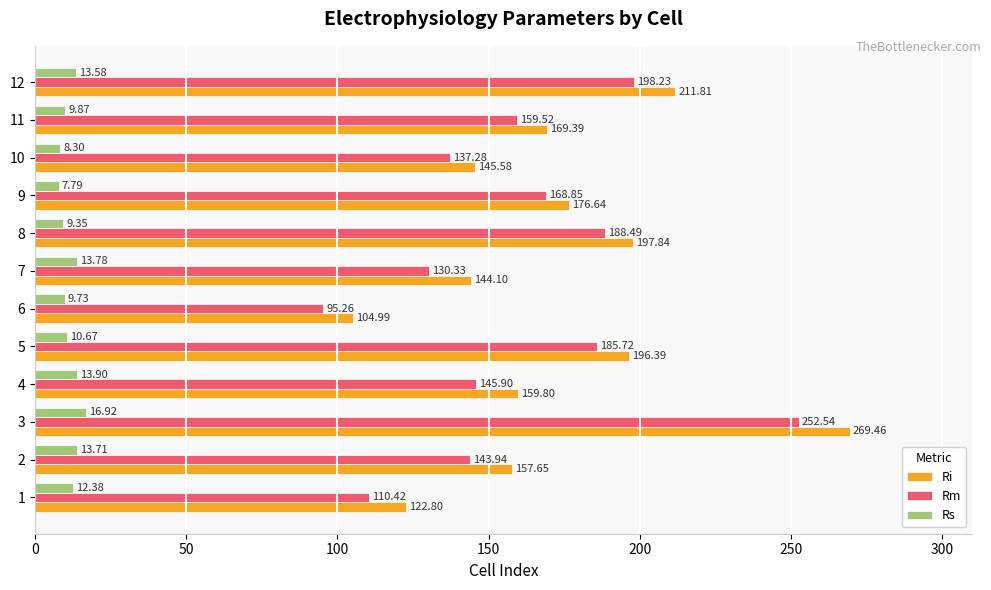

List the series in order of their peak value, lowest first.

Rs, Rm, Ri